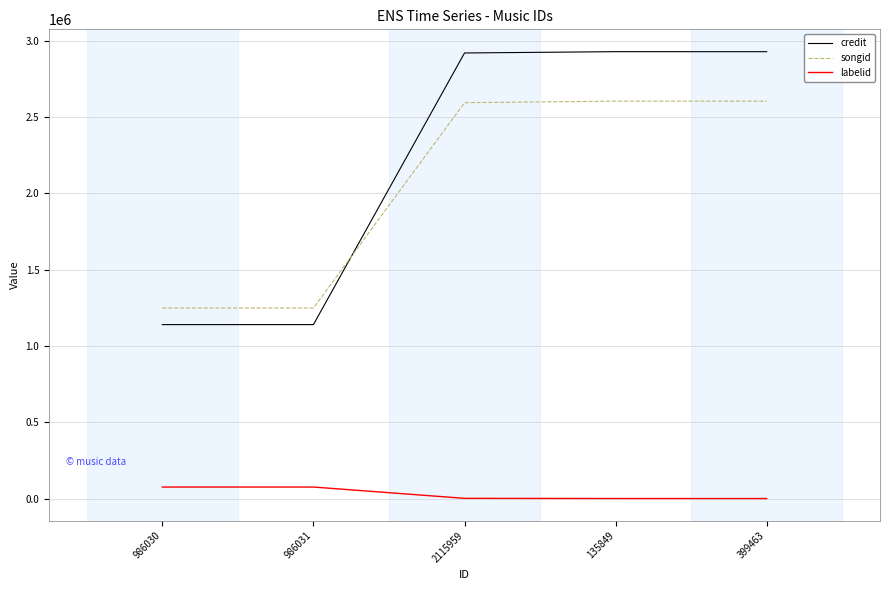

At how many categories does at least one series exceed 1927266?

3